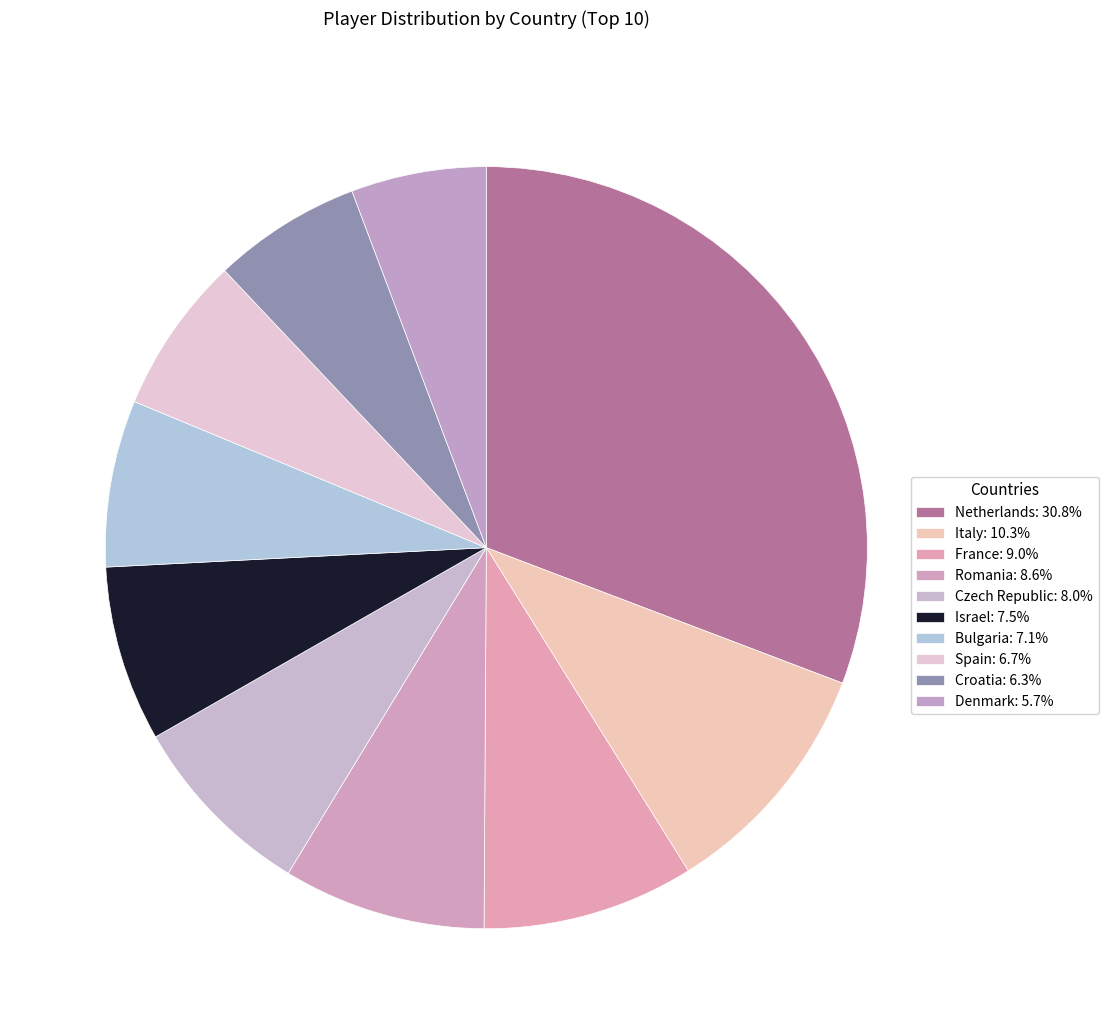

How many segments does this pie chart have?

10